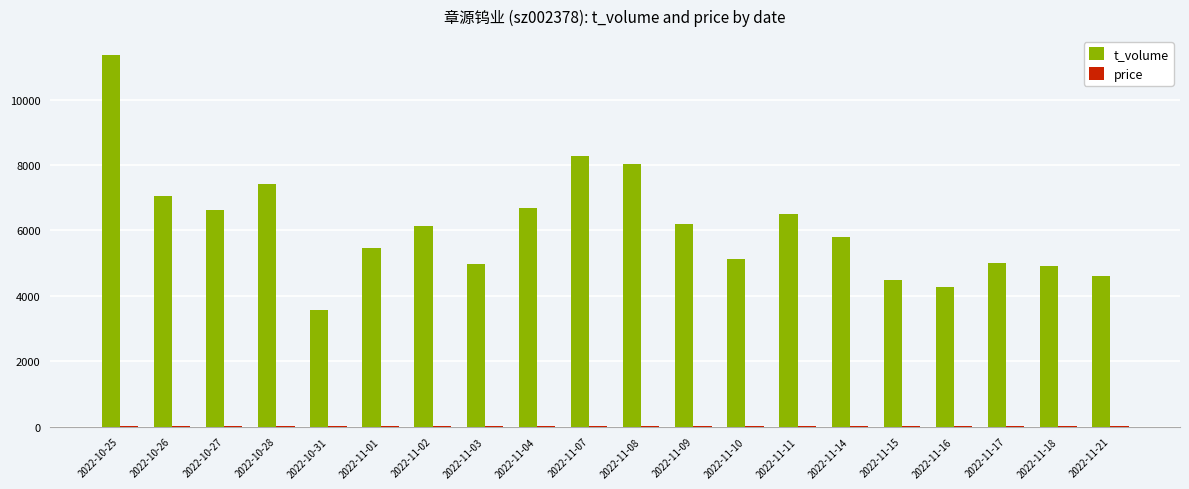

How many distinct data groups are displayed?

2